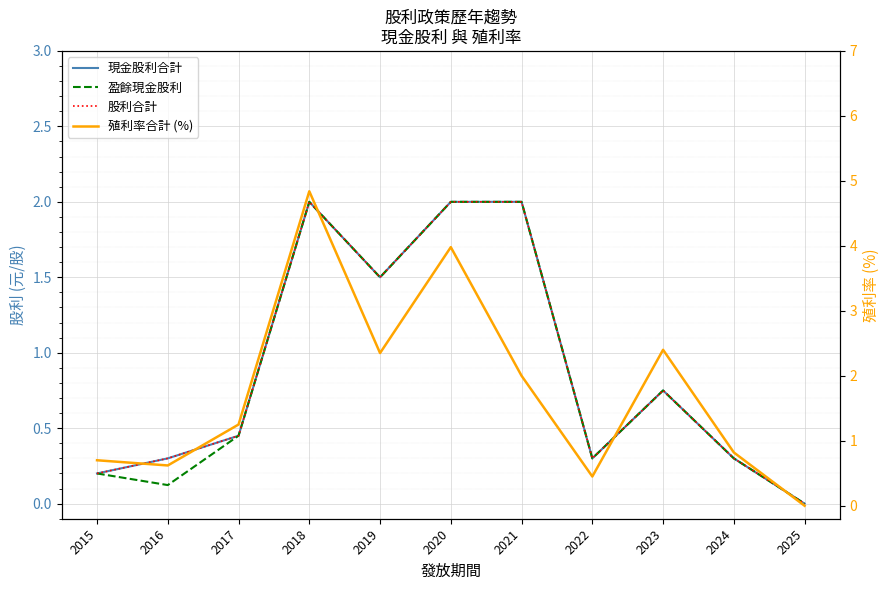

What is the value of the 現金股利合計 point at the 3rd from the left?

0.5